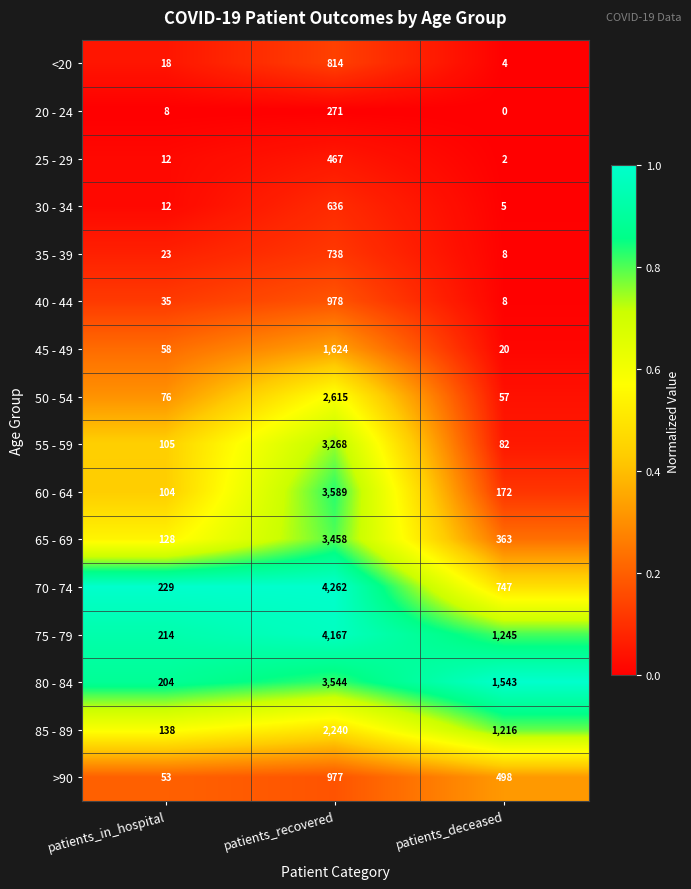

Which series has the widest spread of values?

70 - 74